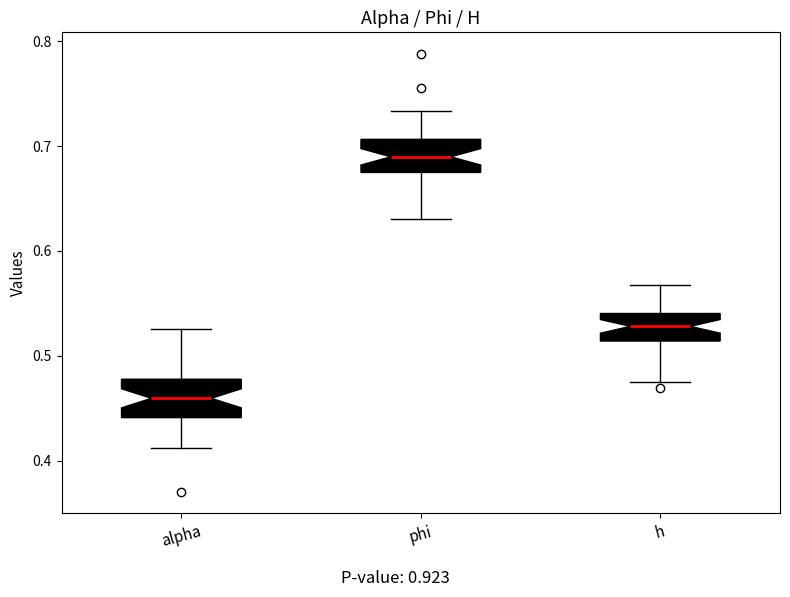

Reading left to right, transcribe this box plot: for each box, give where its median line is, the range the box spans, and where its two whiskers end, as read against the y-axis. The values are not printed on the chart, so give them approximately, as read against the axis.

alpha: median 0.46, box 0.44 to 0.48, whiskers 0.41 to 0.53
phi: median 0.69, box 0.67 to 0.71, whiskers 0.63 to 0.73
h: median 0.53, box 0.51 to 0.54, whiskers 0.48 to 0.57